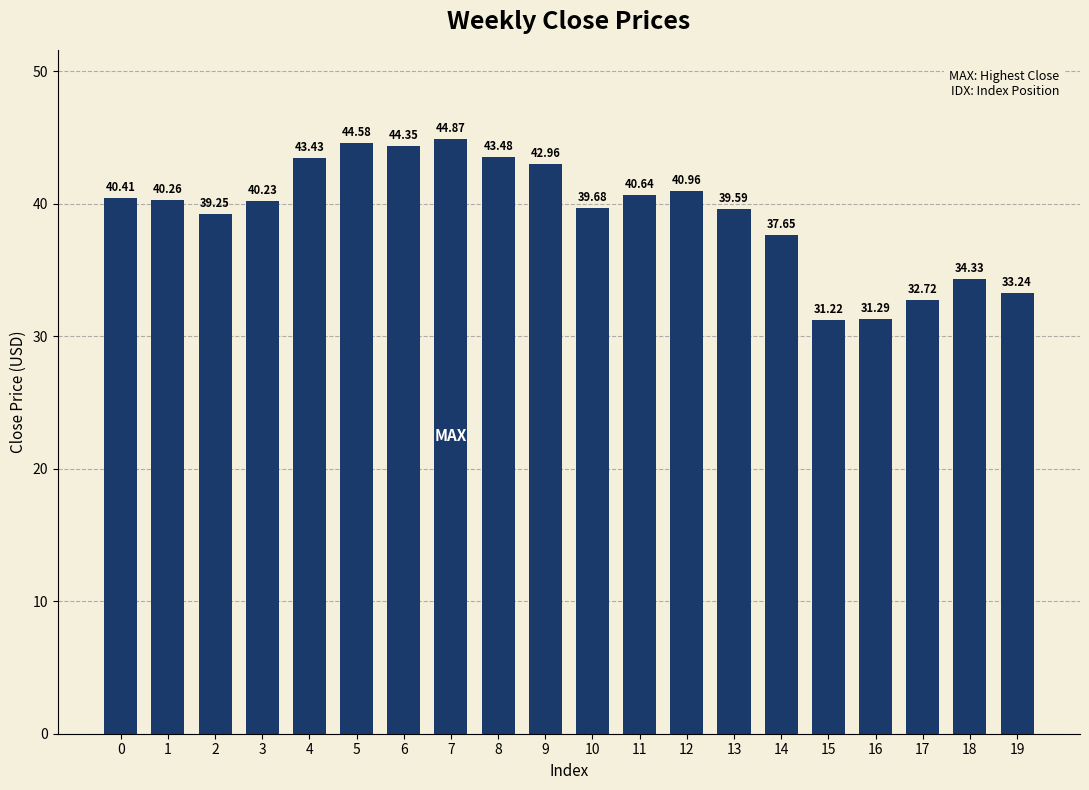

Where is the data nearest to the value 38?

14